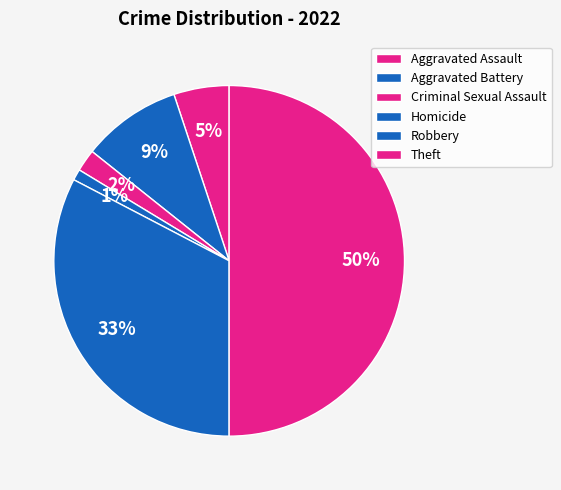

How many slices are in this pie chart?

6